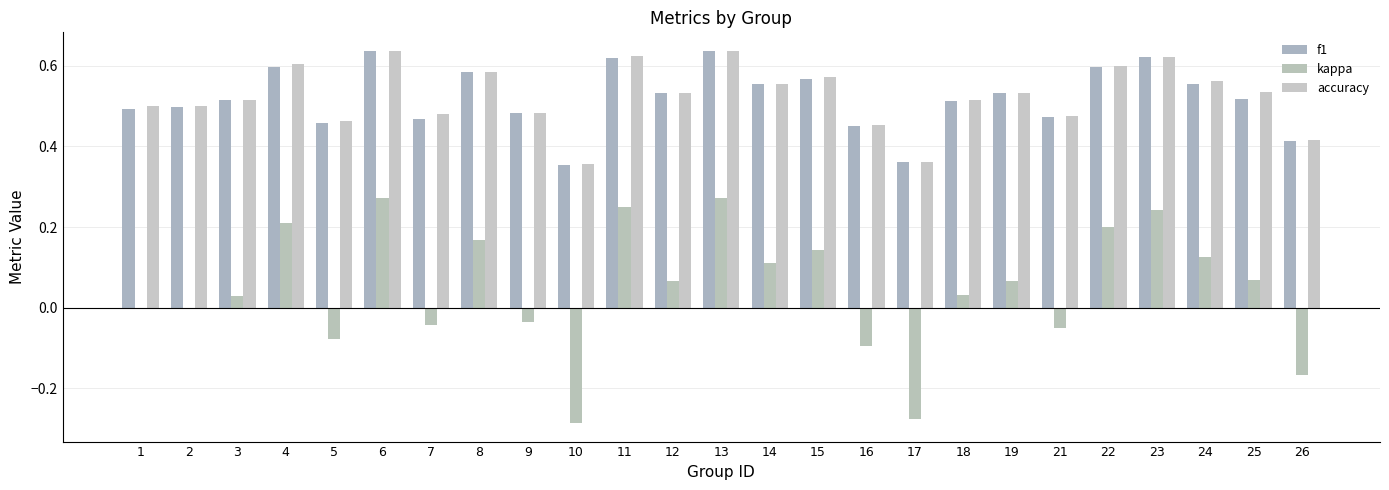

What is the difference between the highest and lowest values at 25?

0.5